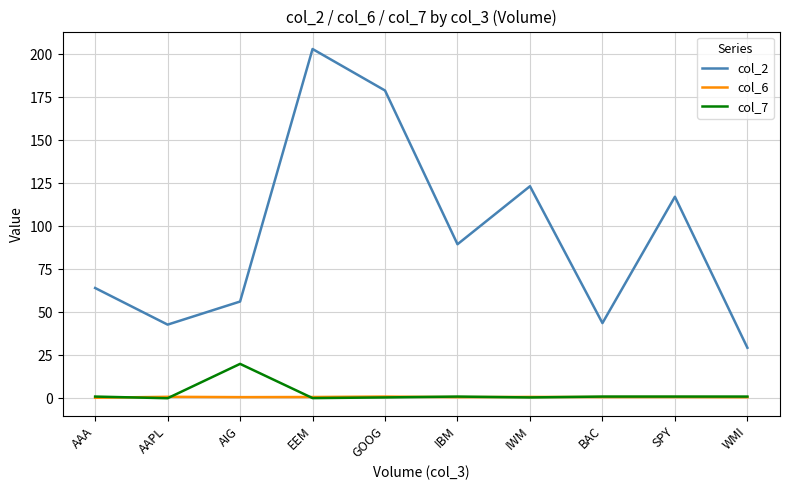

At how many categories does at least one series exceed 190?

1